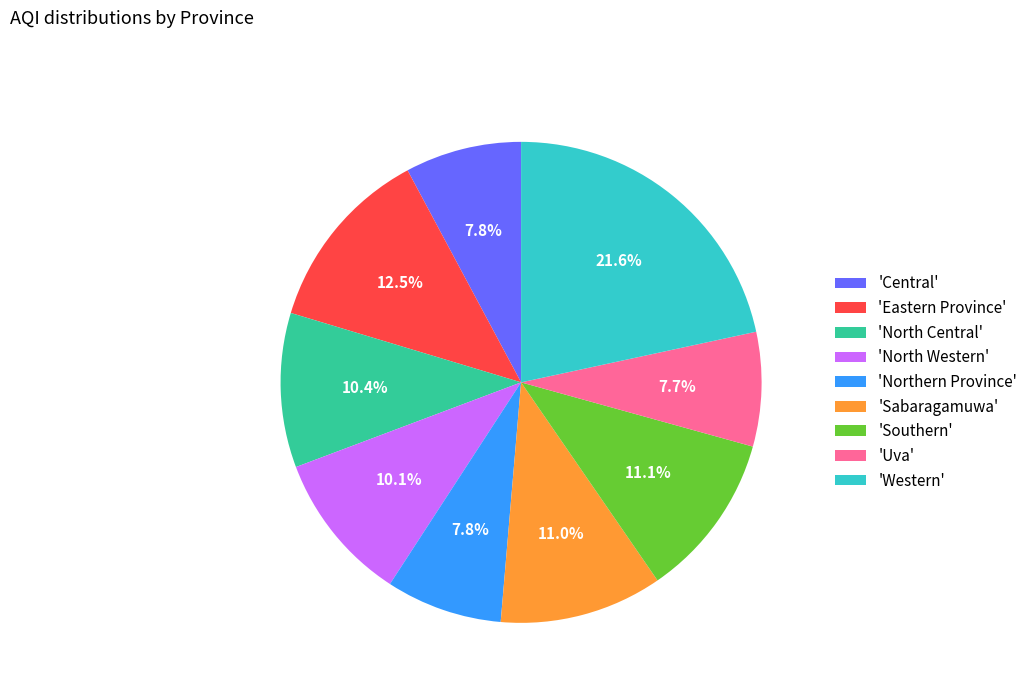

Combined, do 'Northern Province' and 'Uva' account for over 50%?

No